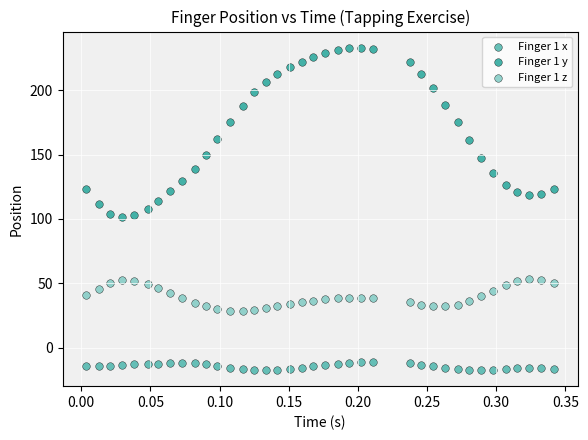

Which series contains the lowest Y value?

Finger 1 x